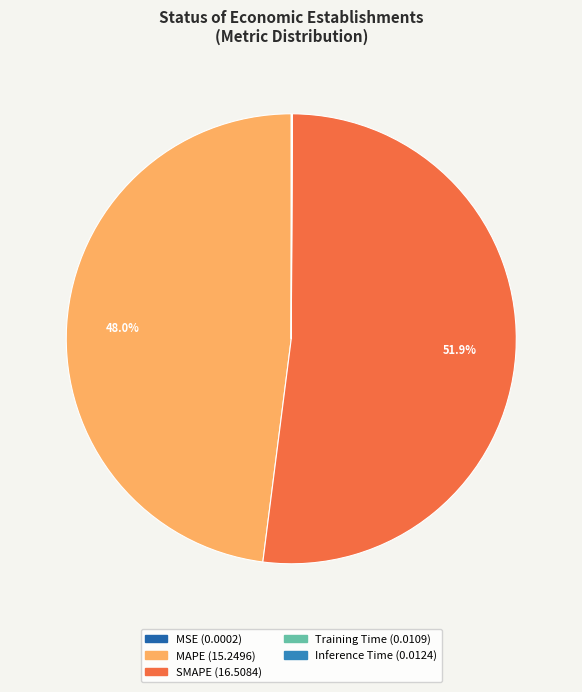

What is the largest slice in the pie chart?

SMAPE